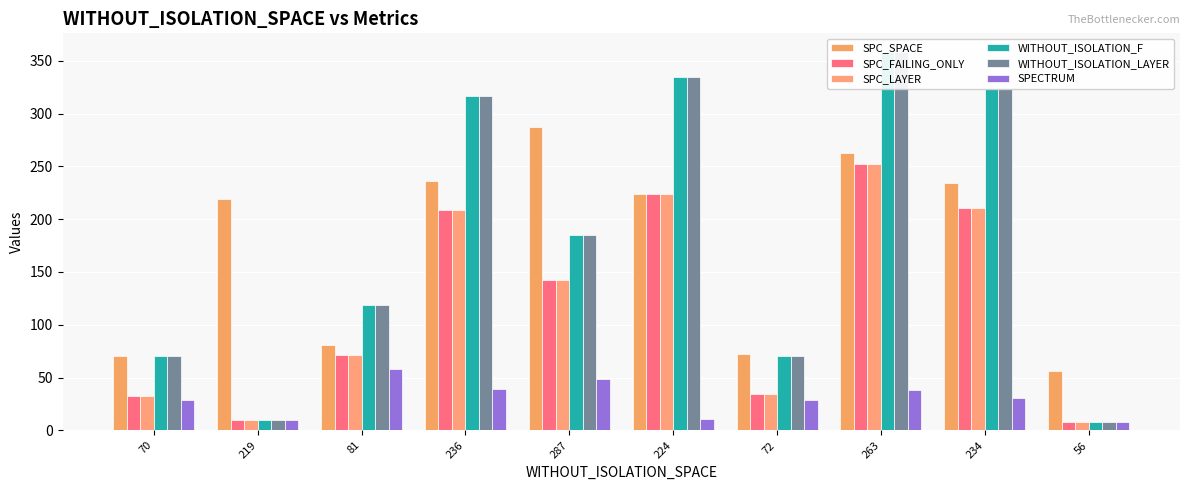

What is the minimum value shown in the chart?

8